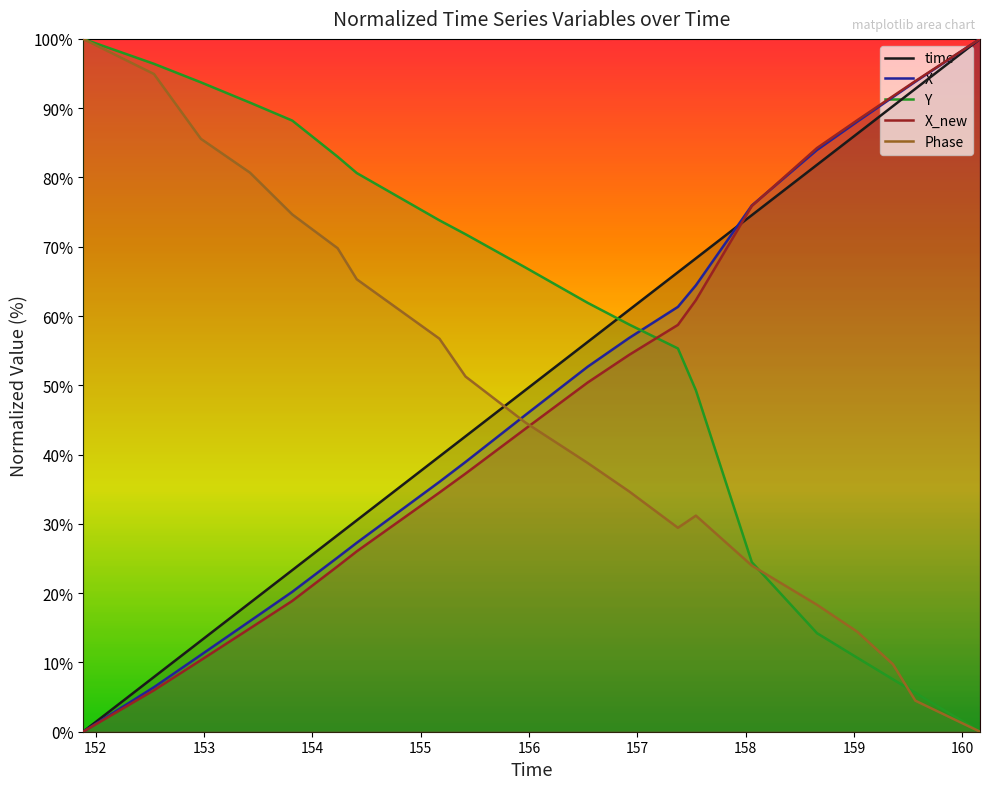

What is the greatest value displayed?

100.0